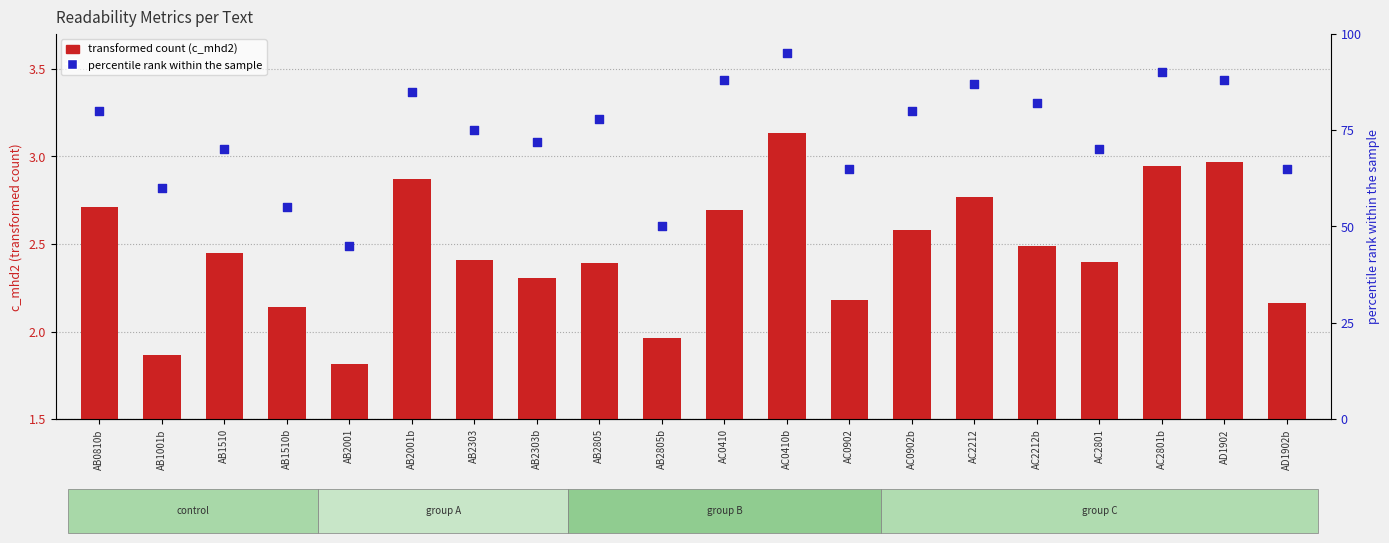

Which series has the largest total across all categories?

percentile rank within the sample